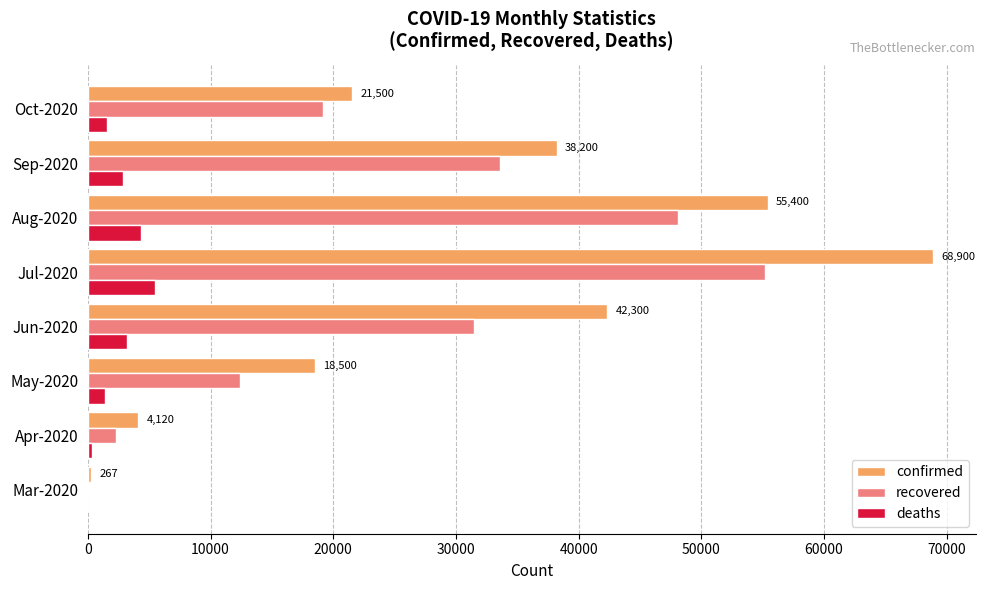

Is the value of deaths at Sep-2020 greater than the value of recovered at Oct-2020?

No